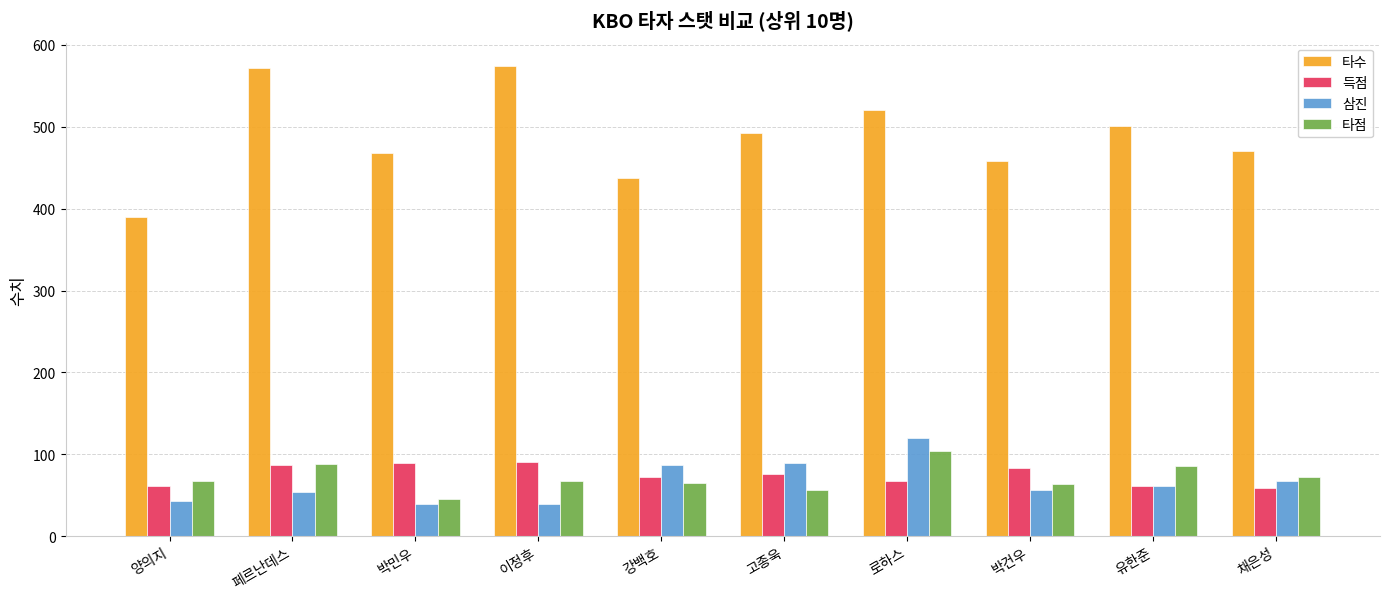

Is it true that 타수 equals 468 at 박민우?

True